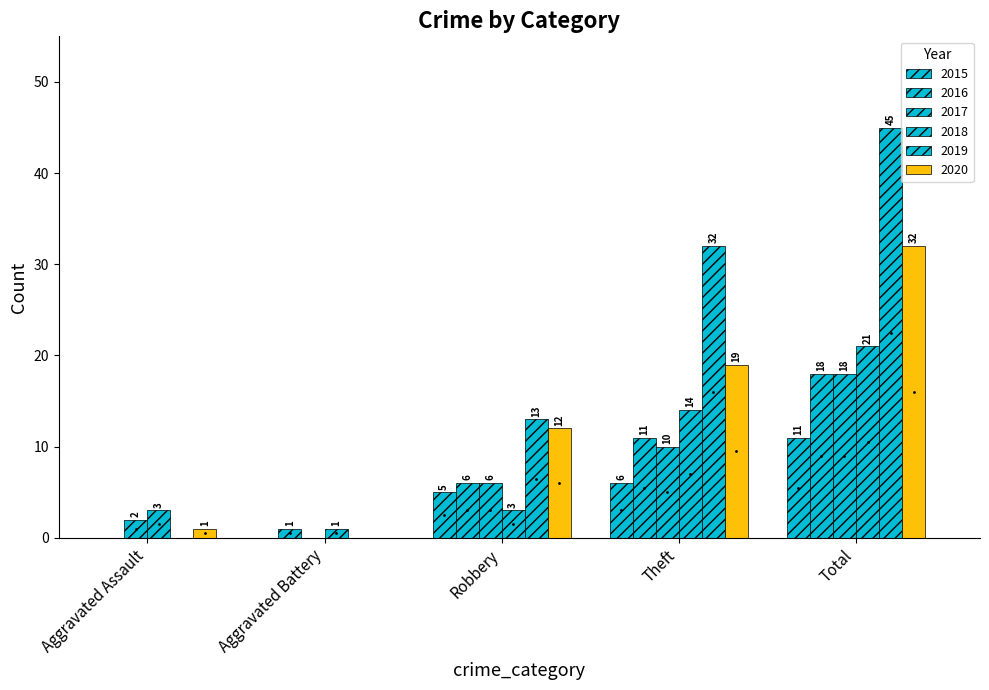

At how many categories does at least one series exceed 22?

2